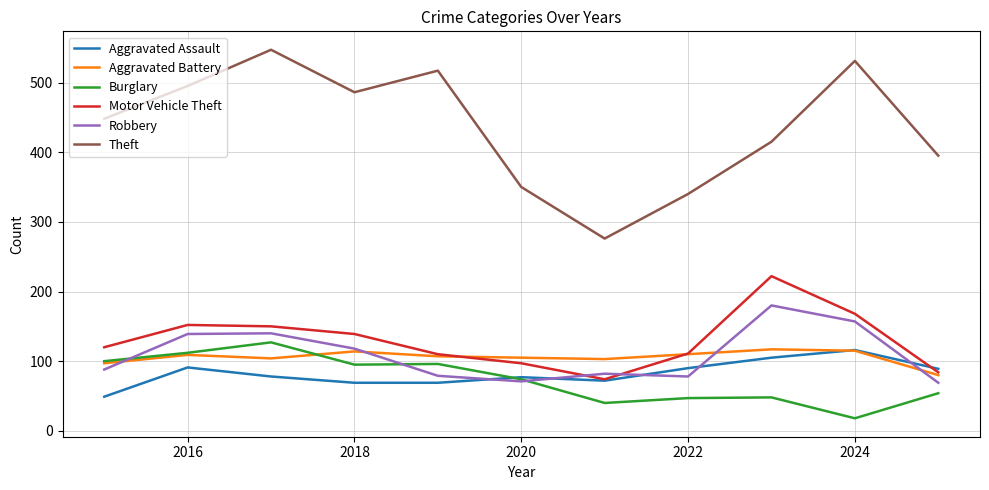

What is the sum of all Burglary values?

811